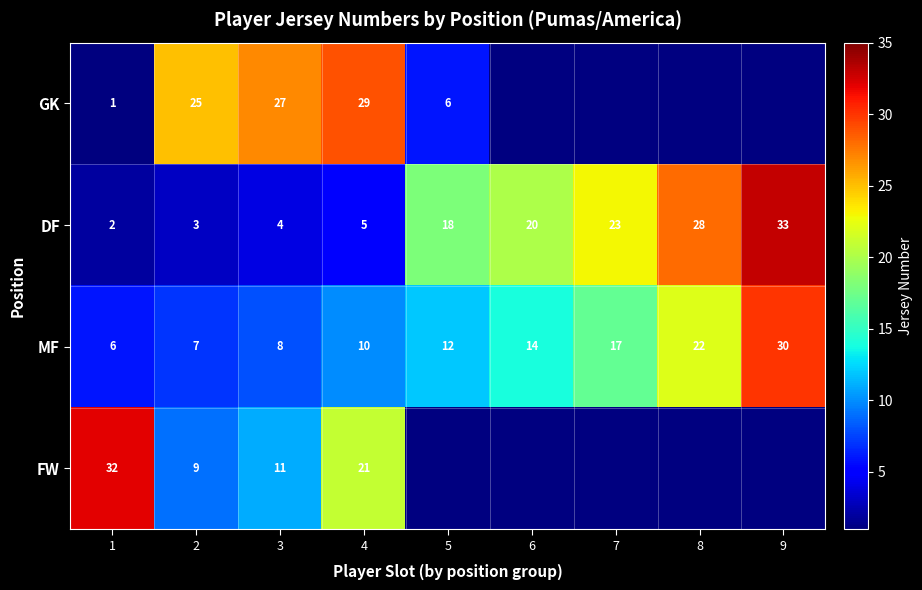

List the labels in order of MF value, smallest first.

1, 2, 3, 4, 5, 6, 7, 8, 9